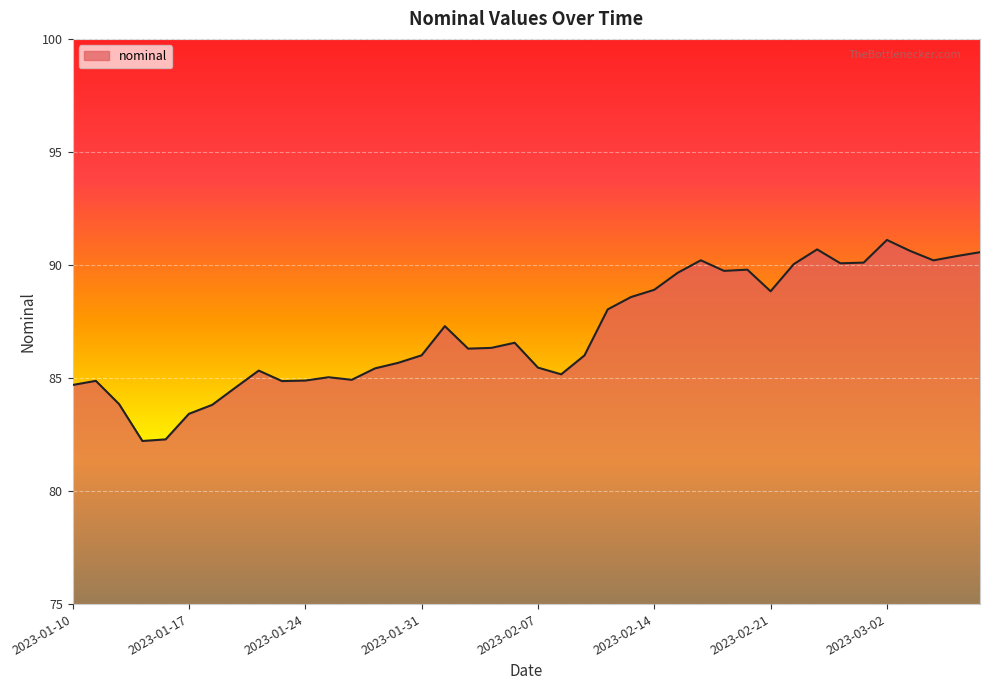

What is the difference between the maximum and minimum values?

8.9